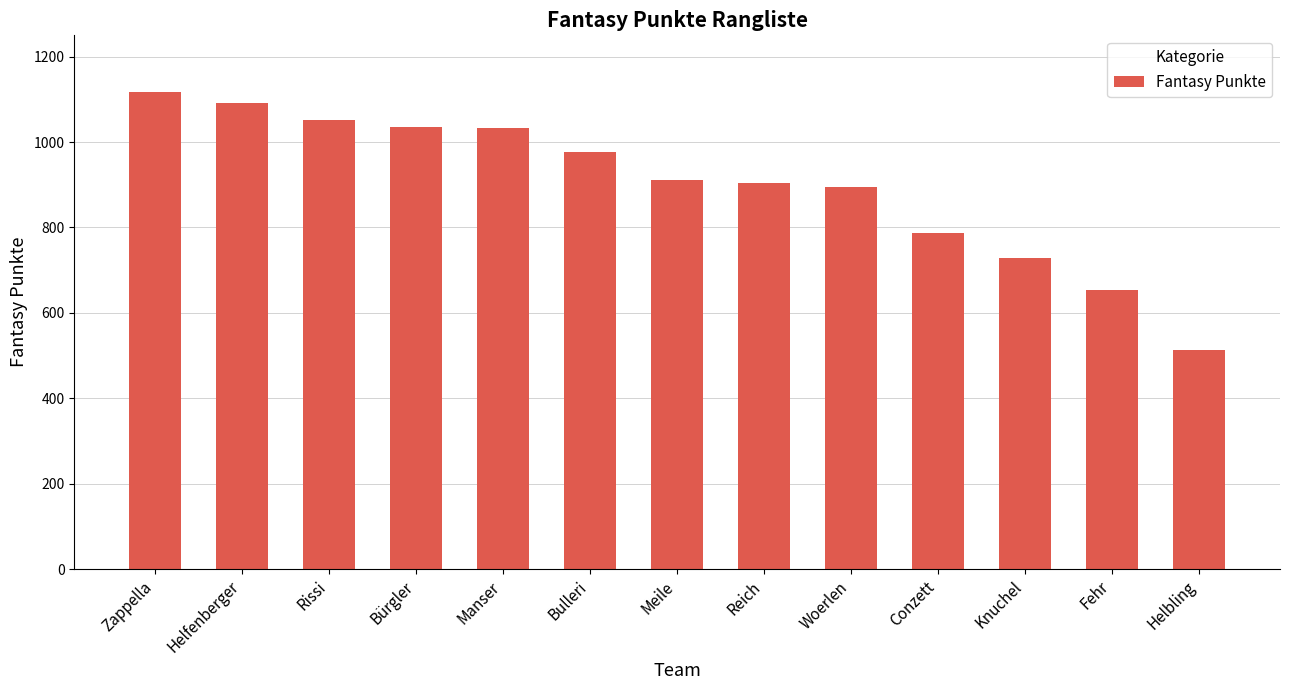

How many distinct data groups are displayed?

1